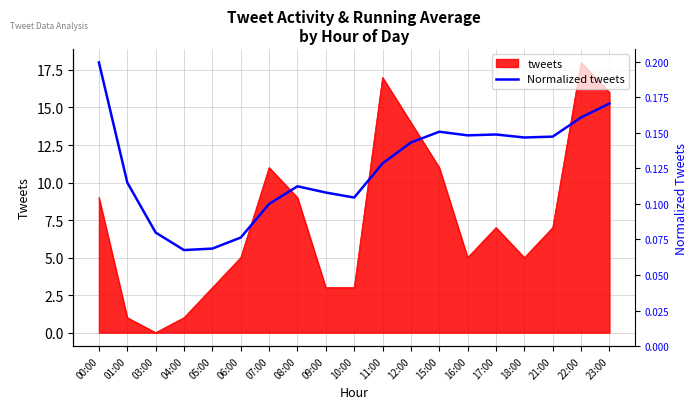

At which category does the data reach its first local valley?

04:00